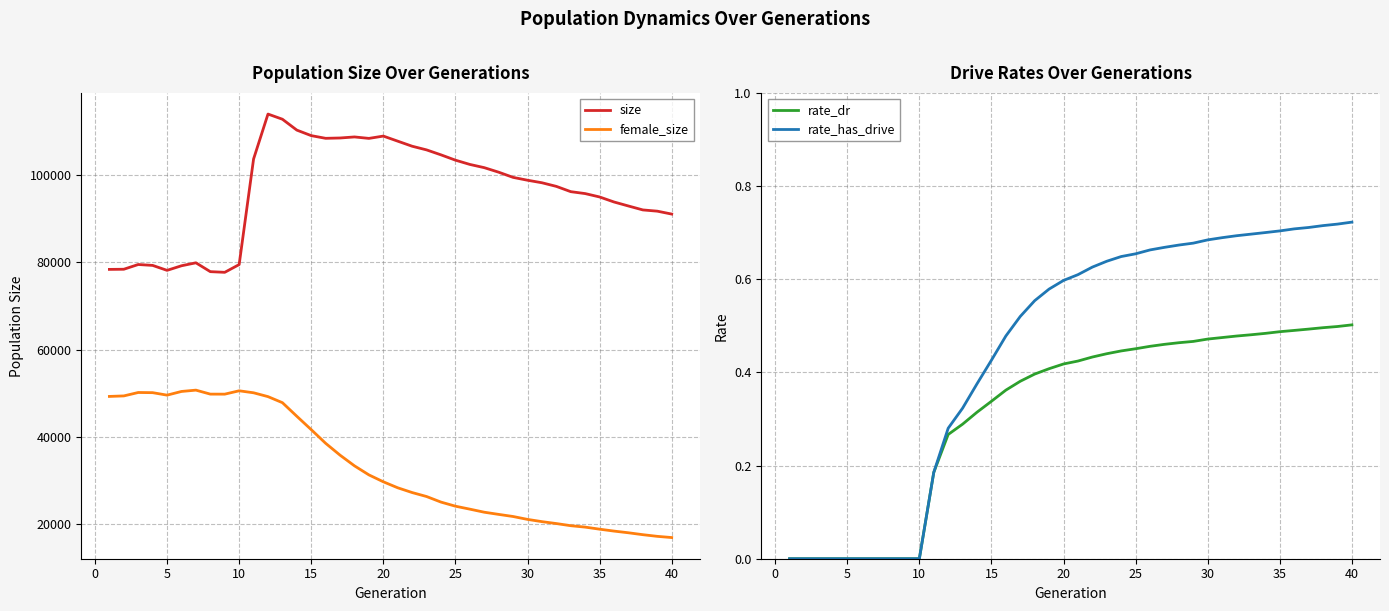

True or false: female_size and size cross at least once.

False